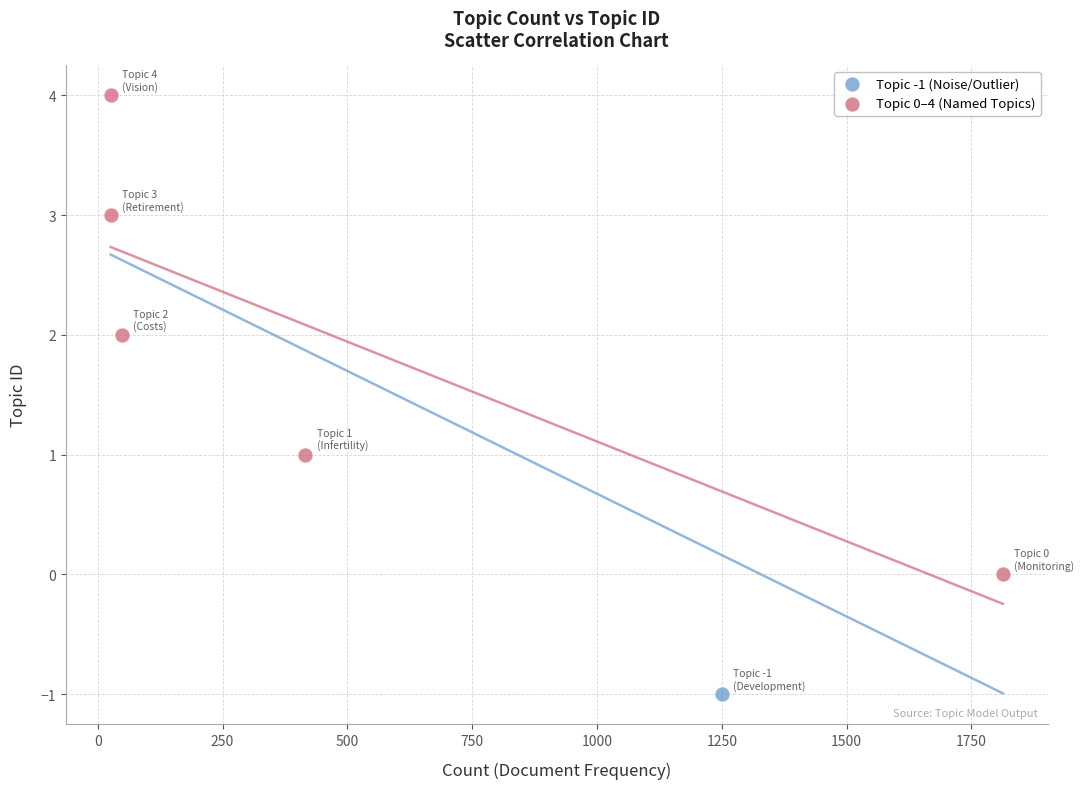

What are all the series names shown in the legend?

Topic -1 (Noise/Outlier), Topic 0–4 (Named Topics)